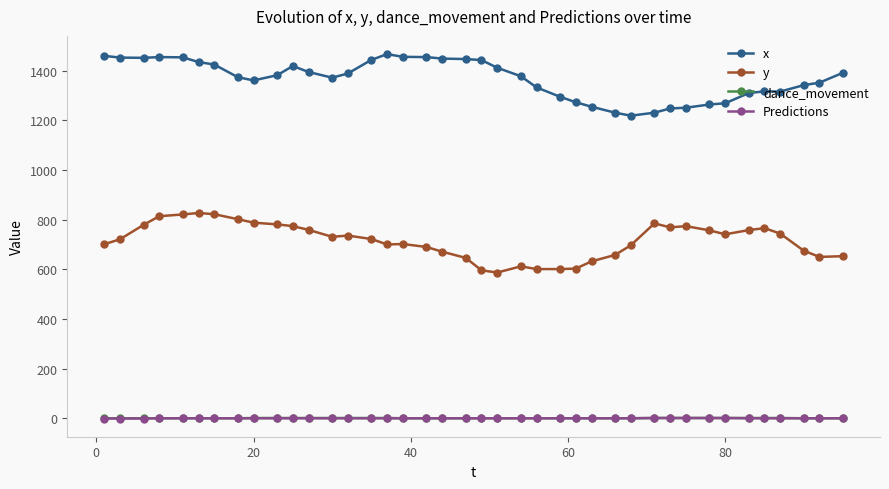

Which series has the largest total across all categories?

x